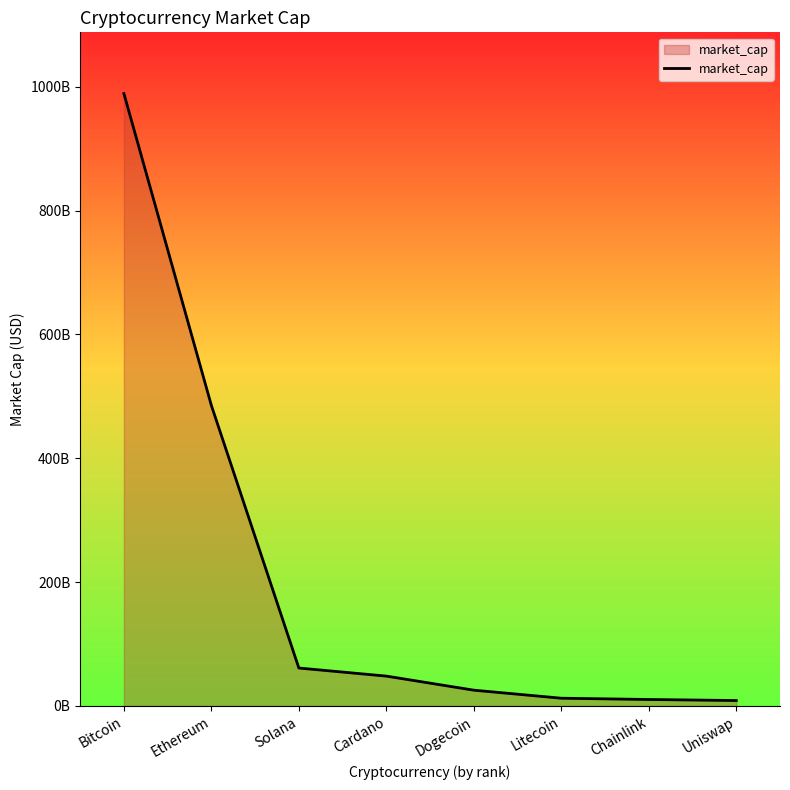

Does the chart display data point markers on the line(s)?

No